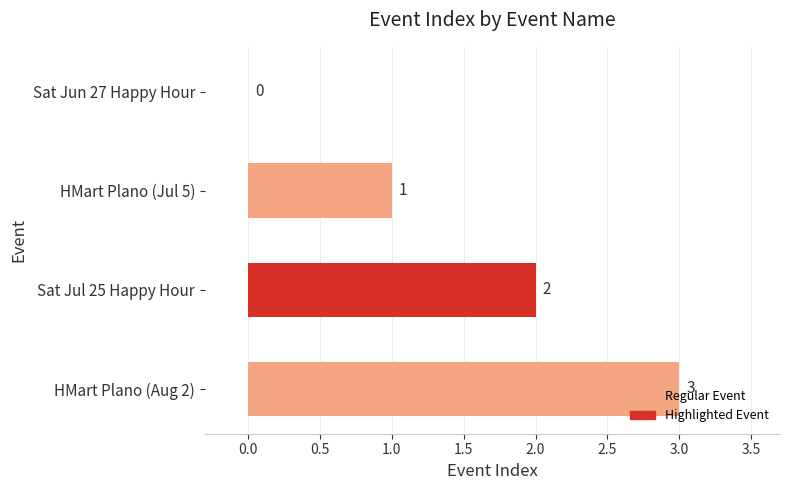

How many categories are shown in the chart?

4